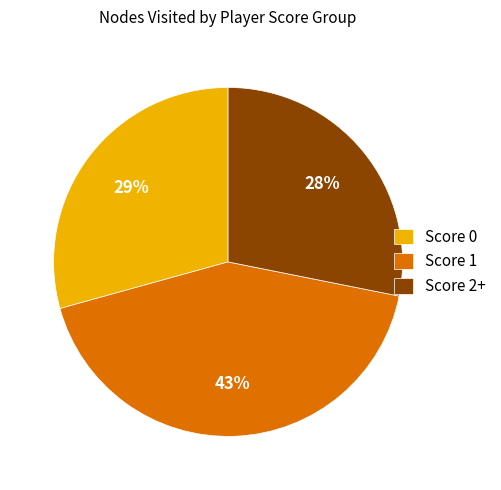

Combined, do Score 0 and Score 2+ account for over 50%?

Yes